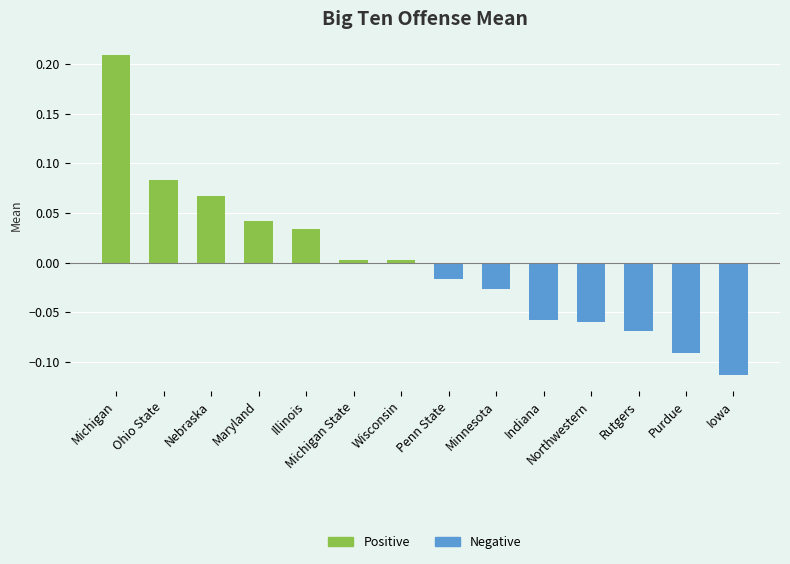

Rank the series by their average value, from highest to lowest.

Positive, Negative